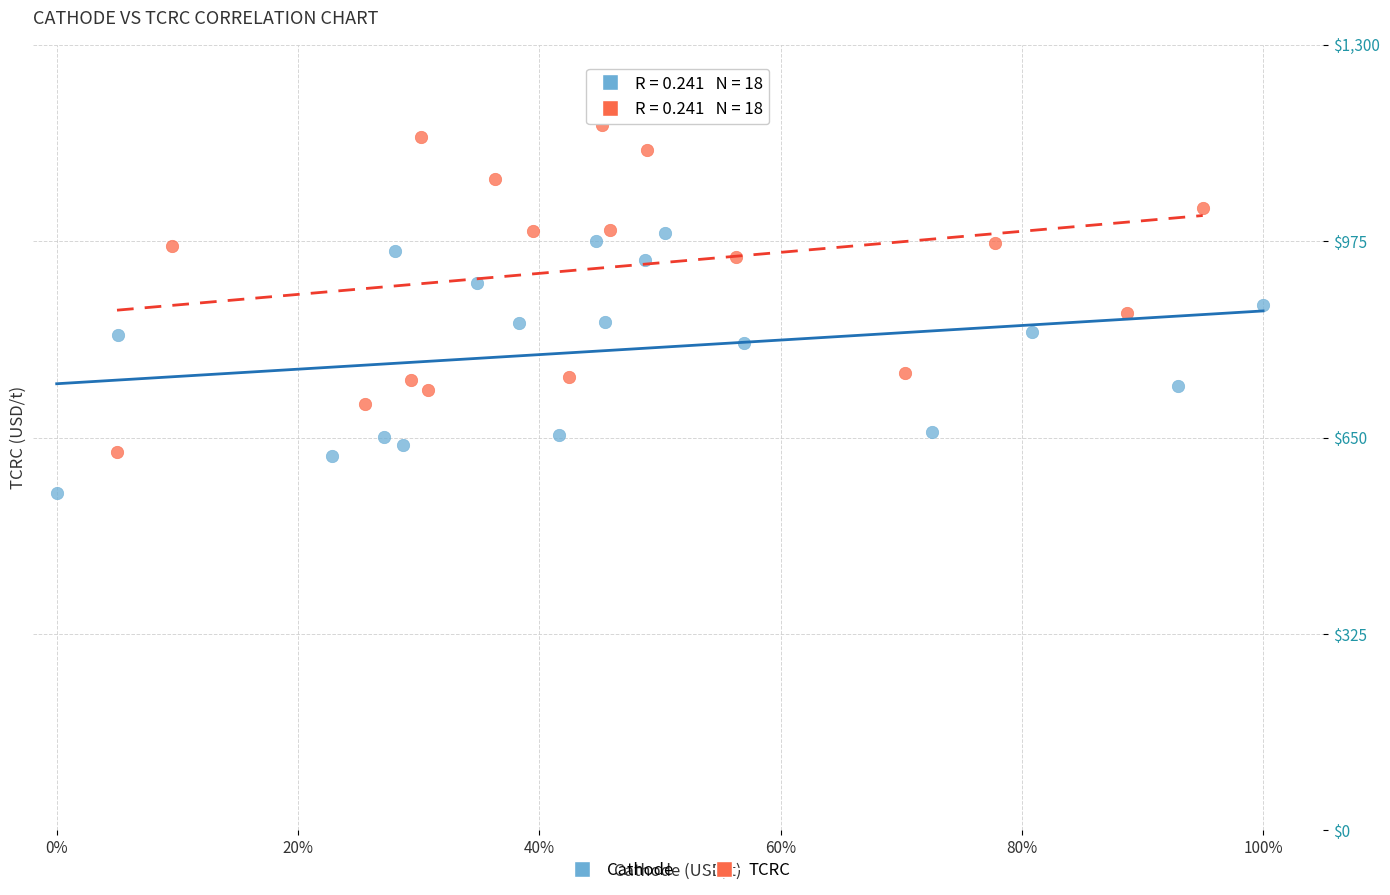

Which series reaches the minimum Y coordinate?

Cathode